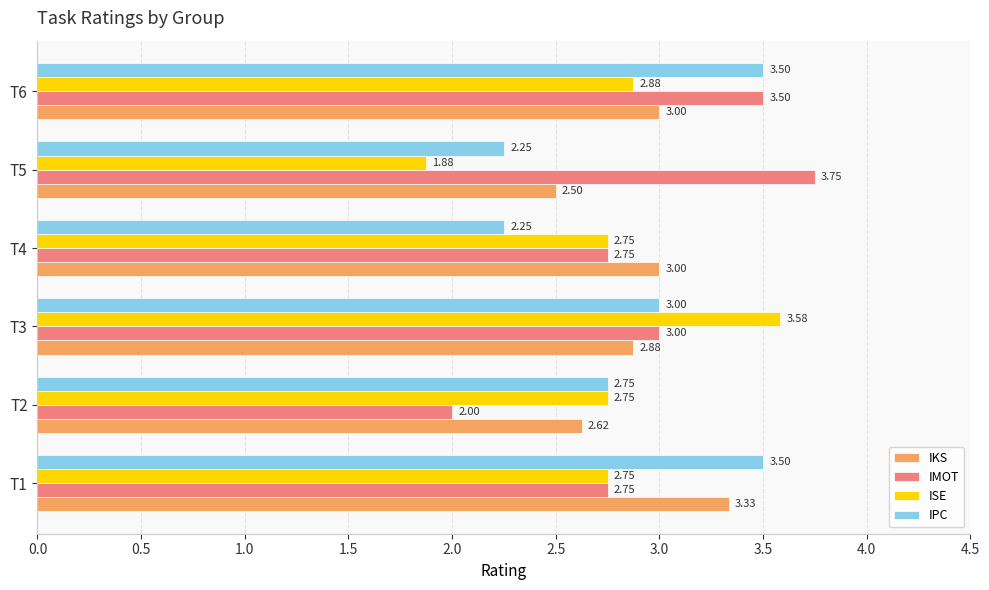

Between T4 and T5, which series saw the biggest shift?

IMOT